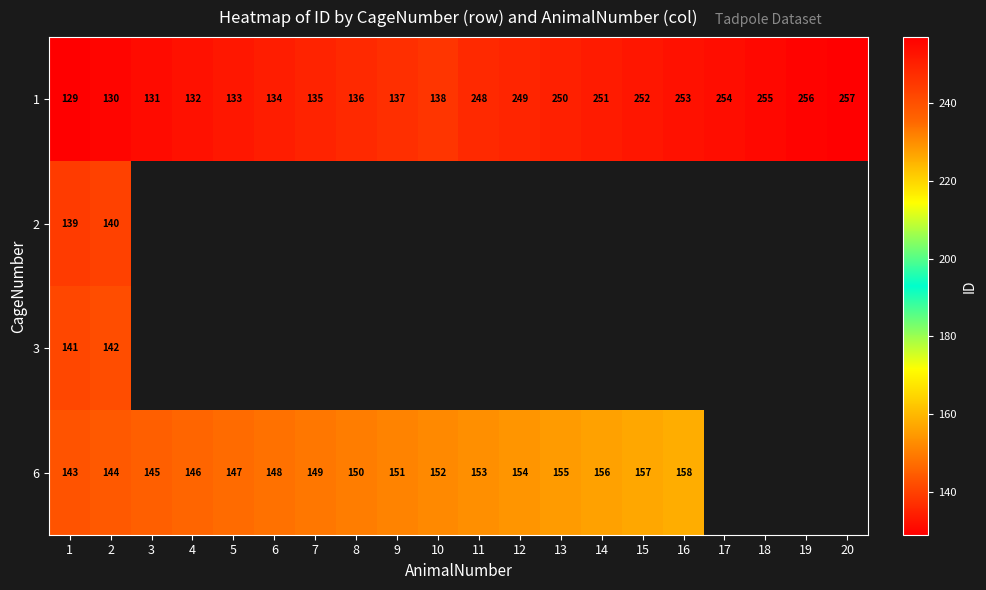

The 6 series shows 73 at 16. True or false?

False